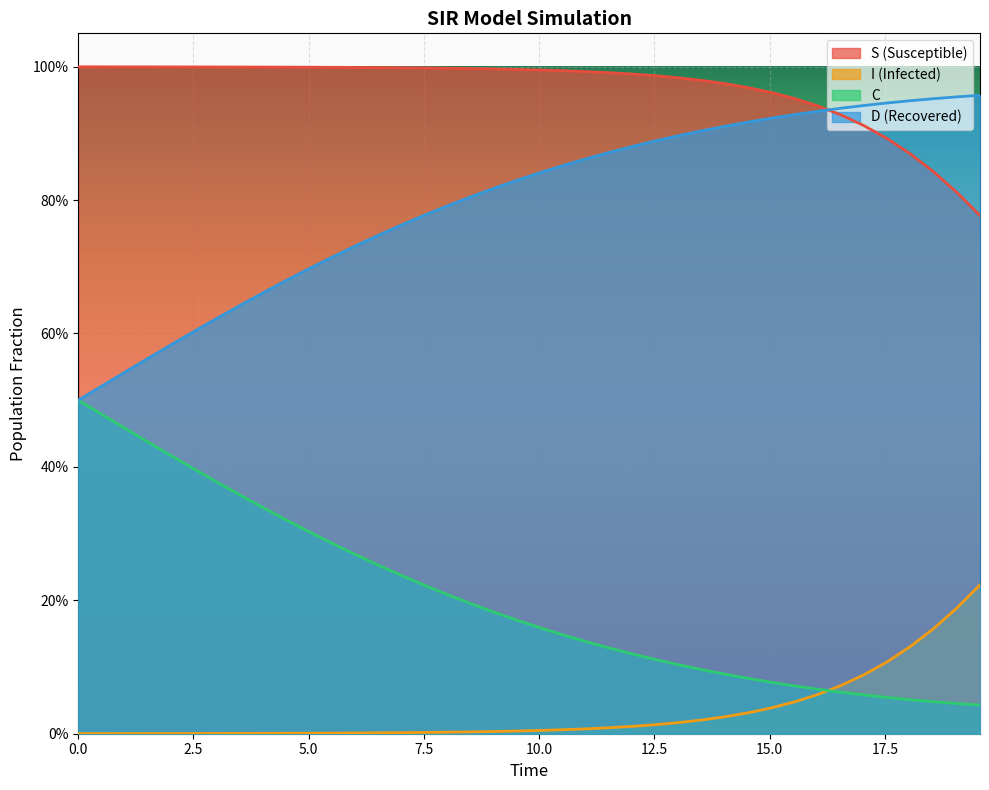

What are all the series names shown in the legend?

S (Susceptible), I (Infected), C, D (Recovered)